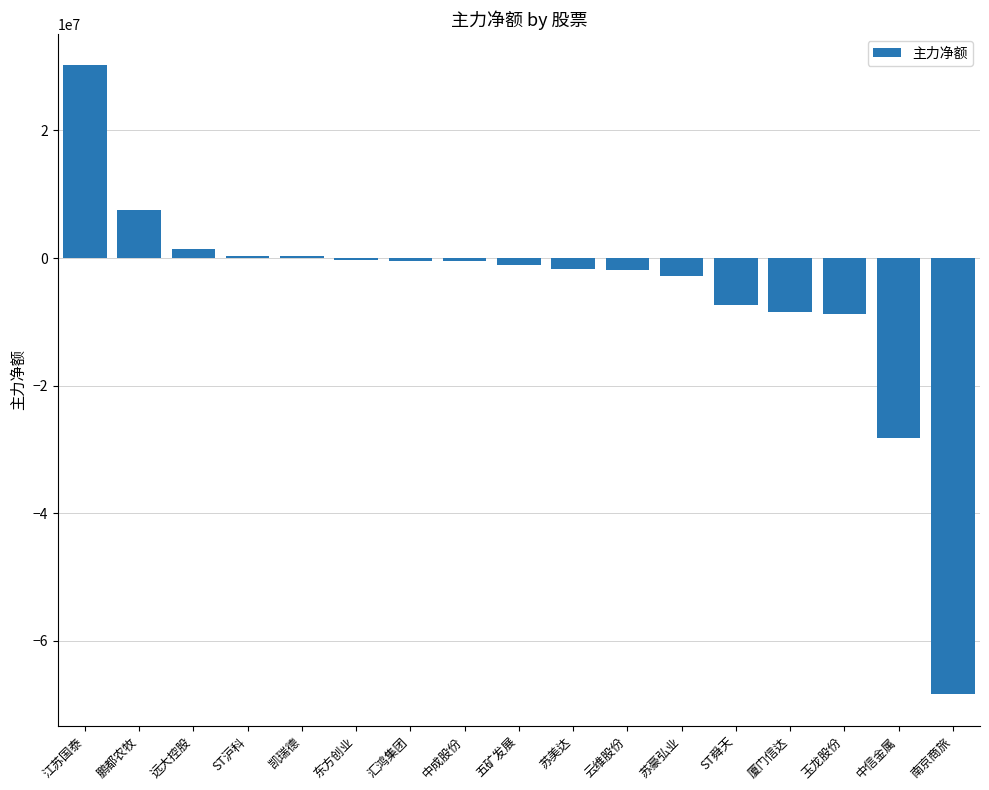

Which label corresponds to the largest value in the chart?

江苏国泰